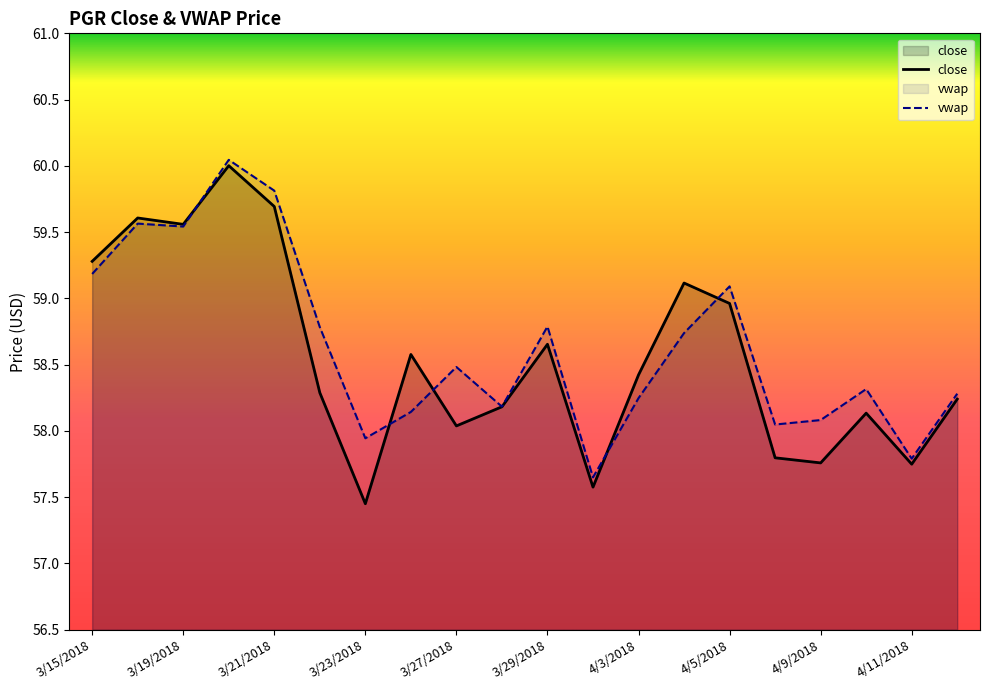

What is the difference between the maximum and minimum values?

2.6